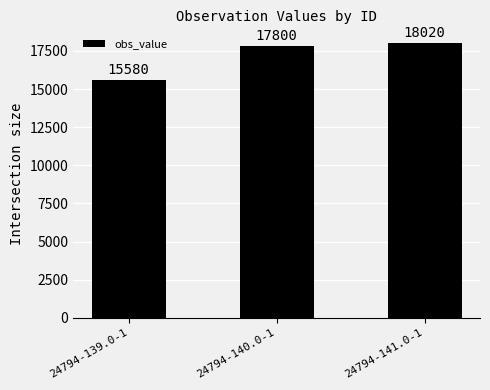

At which category does the chart reach its minimum across all series?

24794-139.0-1